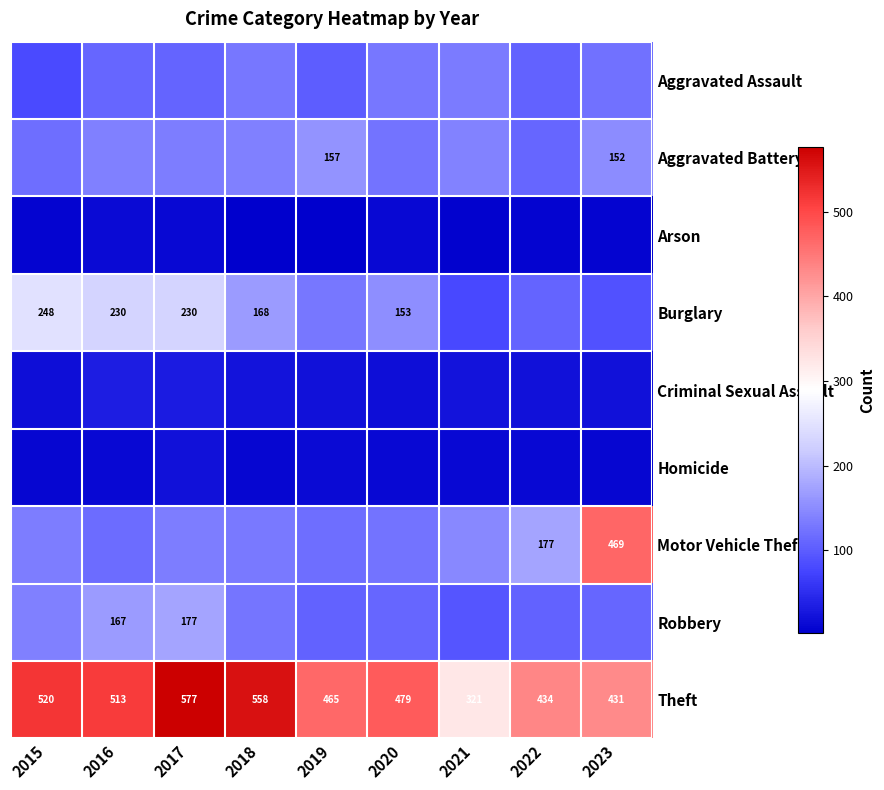

Rank the categories by Theft value from highest to lowest.

2017, 2018, 2015, 2016, 2020, 2019, 2022, 2023, 2021